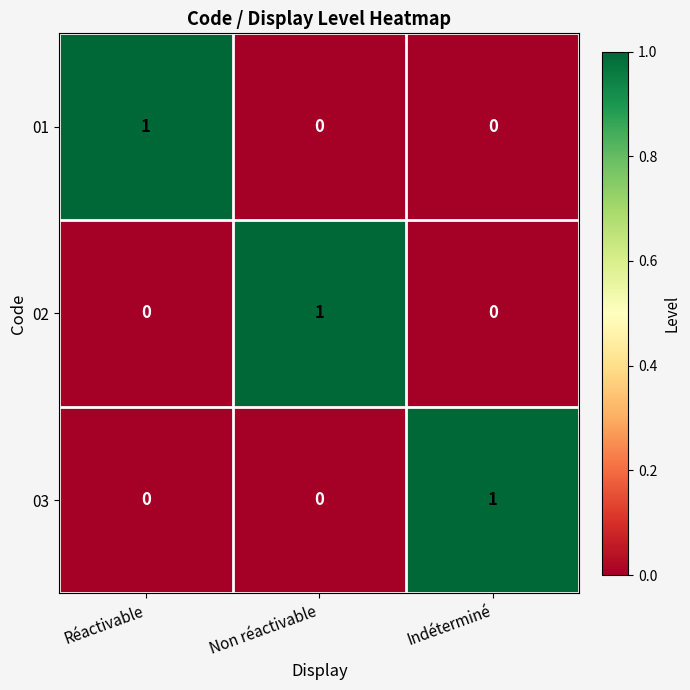

Which category has the highest value in the 02 series?

Non réactivable